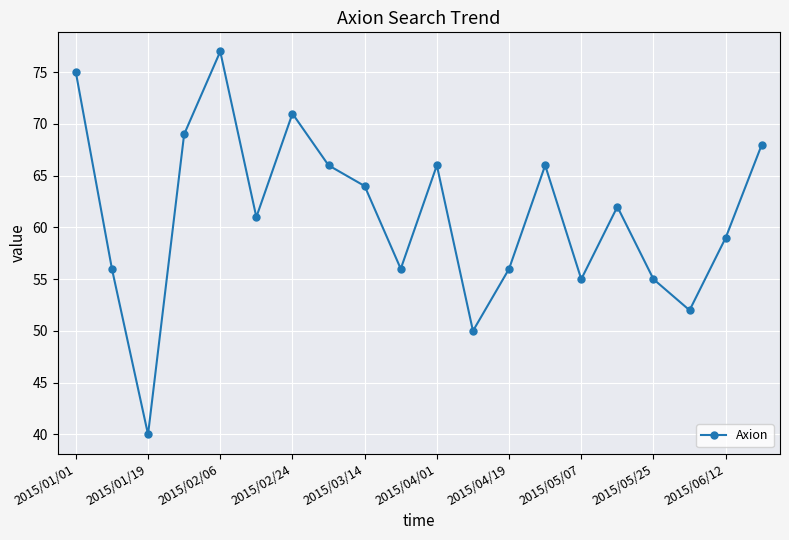

True or false: the data has more than 2 interior local peaks.

True